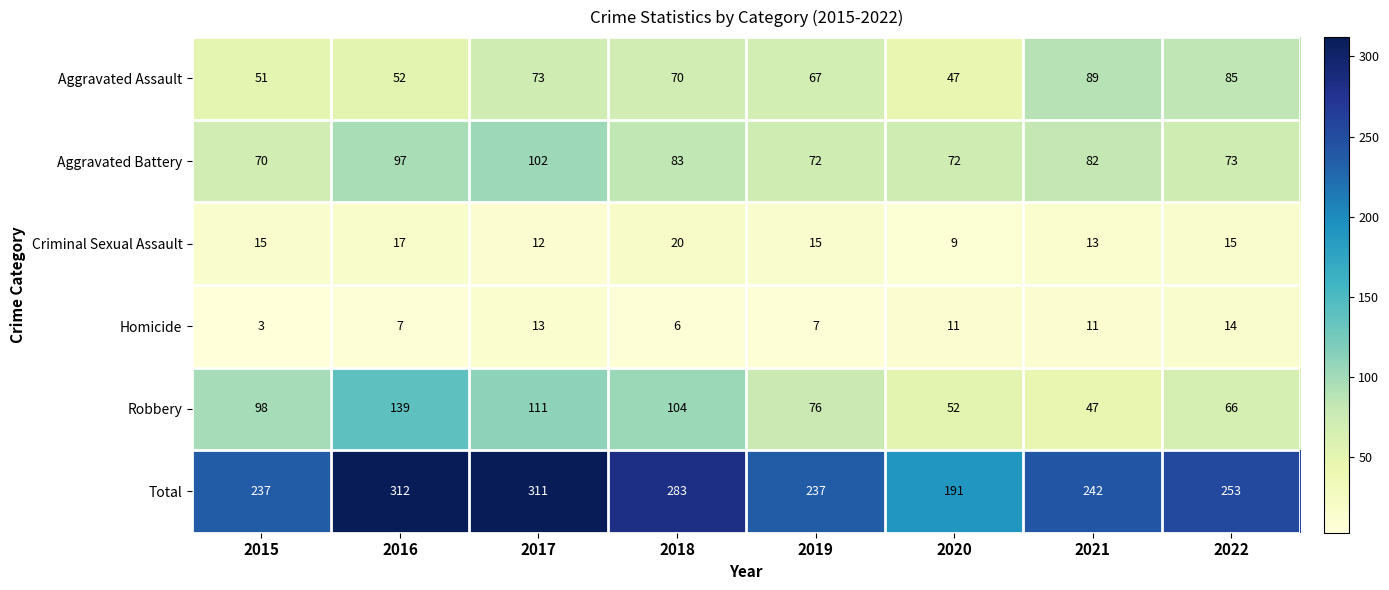

What is the smallest value displayed?

3